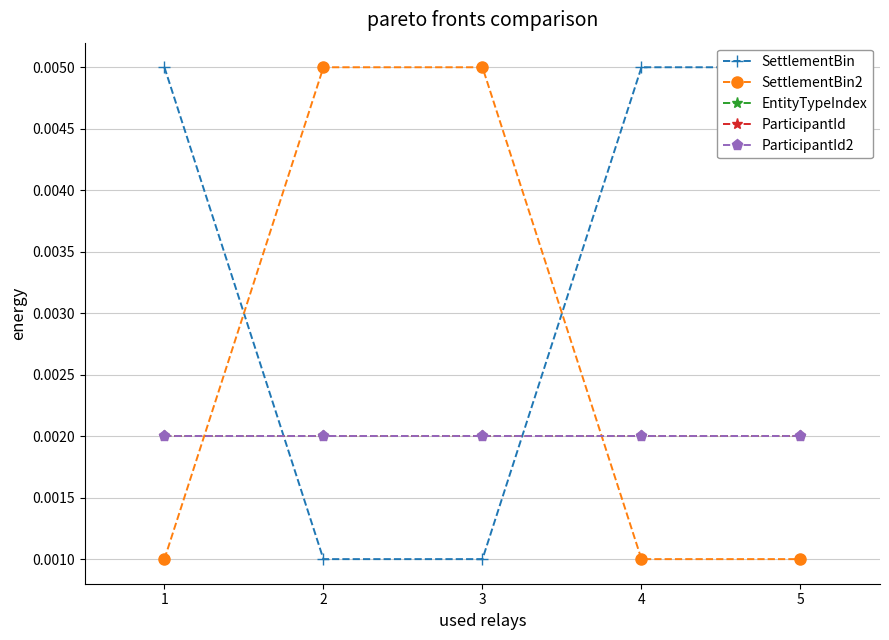

True or false: ParticipantId2 has more than 1 interior local peaks.

False